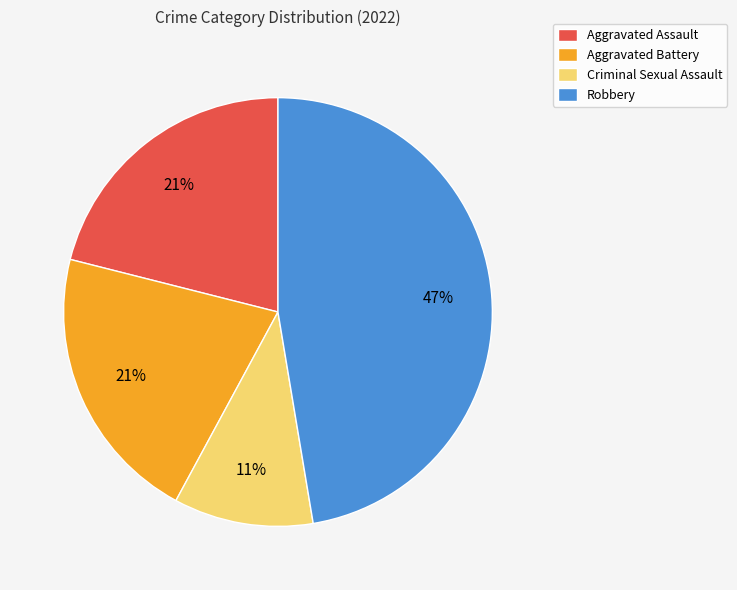

The Criminal Sexual Assault slice represents 11% of the pie. True or false?

True